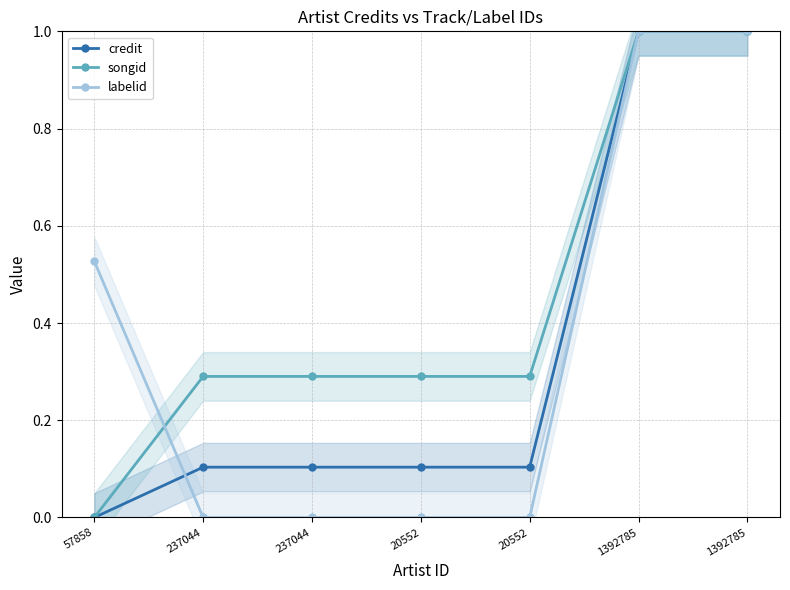

What is the difference between the maximum and minimum values in the credit series?

1.0